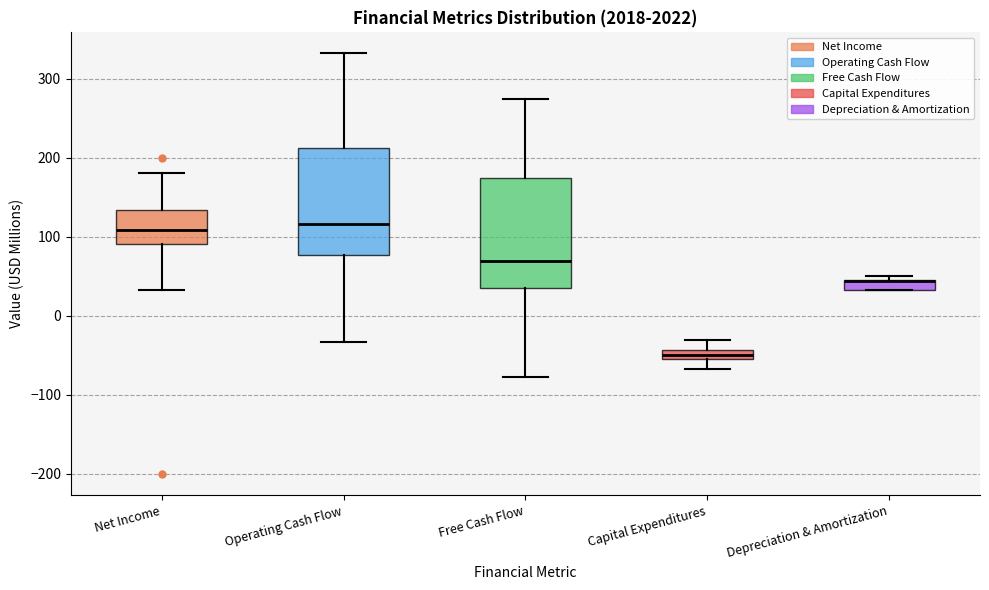

Where is the lower edge of the box for Depreciation & Amortization on the y-axis? The values are not printed on the chart, so give them approximately, as read against the axis.

30